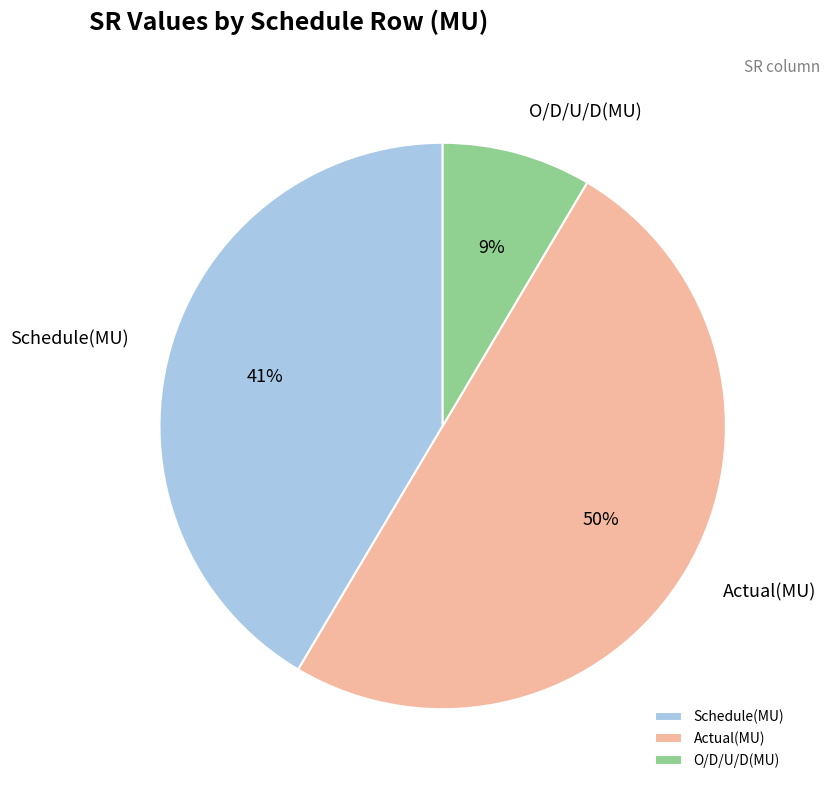

Does O/D/U/D(MU) account for over 50% of the chart?

No